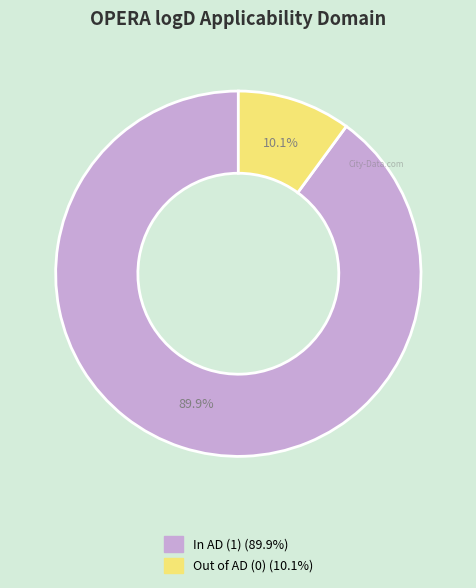

Is there any slice that represents more than half of the pie?

Yes